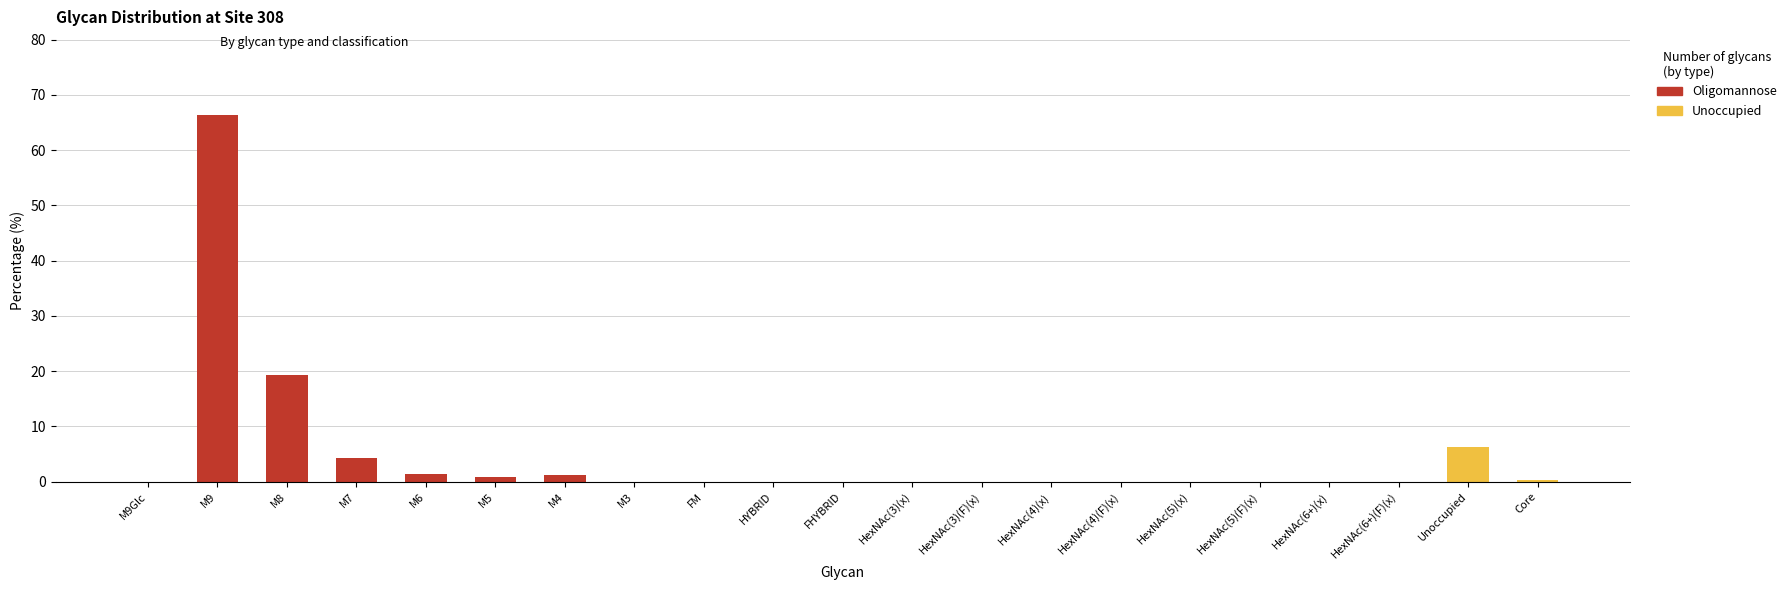

Count the number of data series in this chart.

2